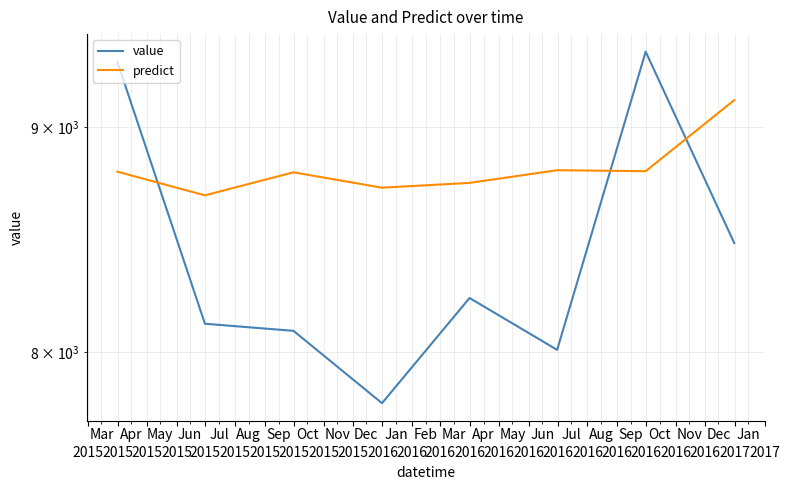

What is the spread (max minus min) of values at 2015?

518.6